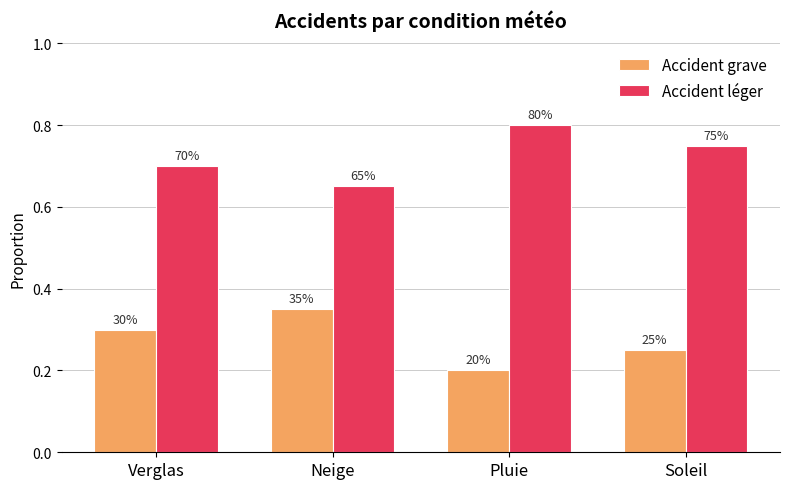

Where is Accident léger nearest to the value 0?

Neige